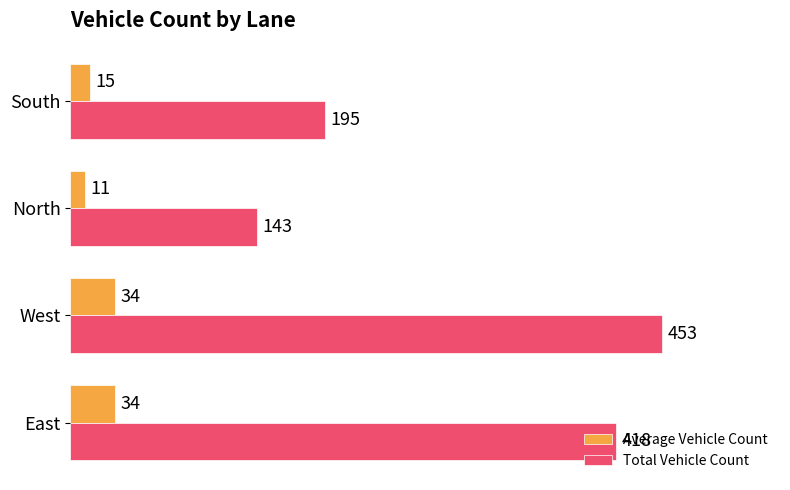

How many series are shown in this chart?

2